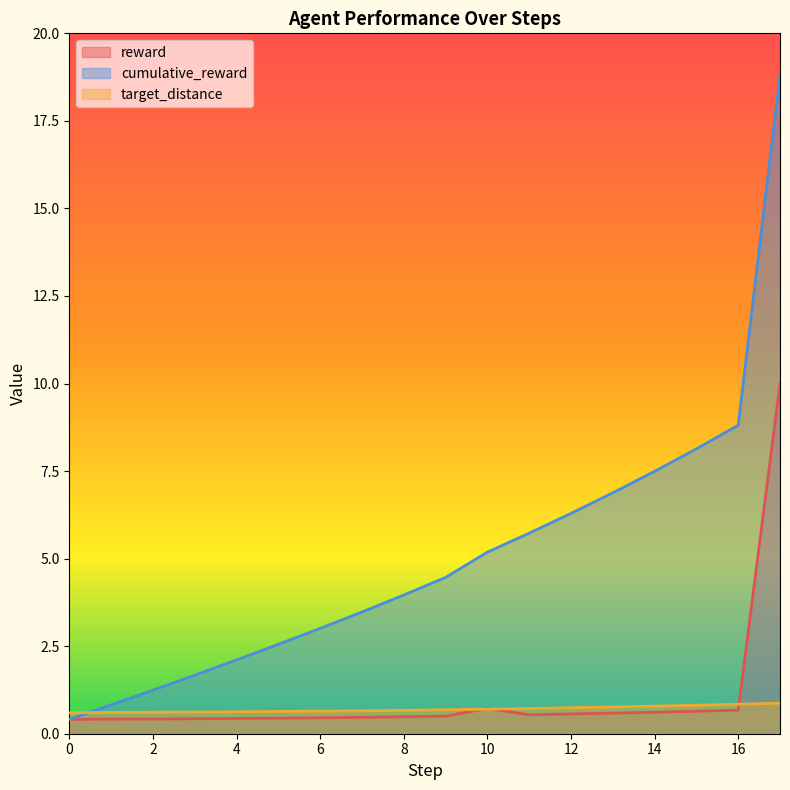

Which category has the highest value in the cumulative_reward series?

17